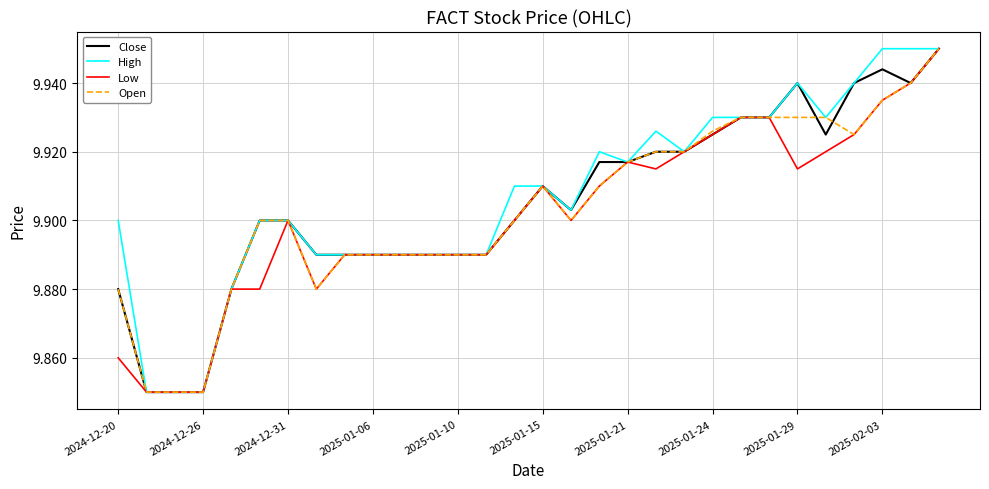

Does the chart display data point markers on the line(s)?

No